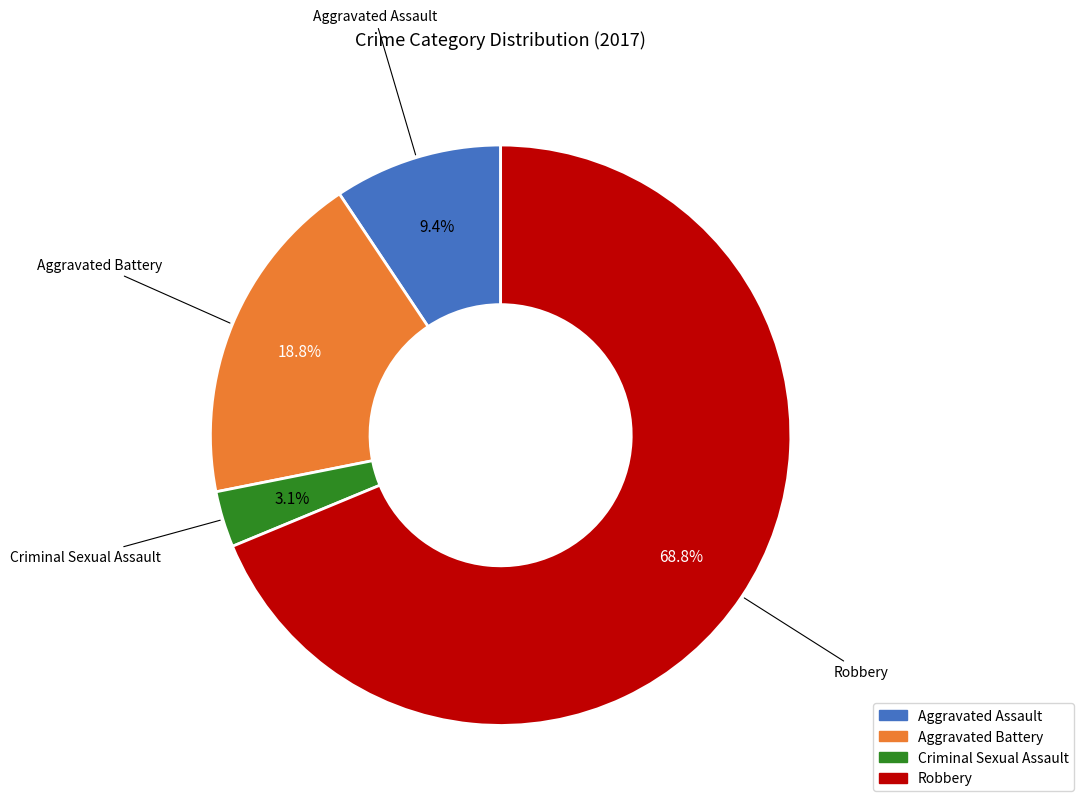

Rank the categories by value from lowest to highest.

Criminal Sexual Assault, Aggravated Assault, Aggravated Battery, Robbery